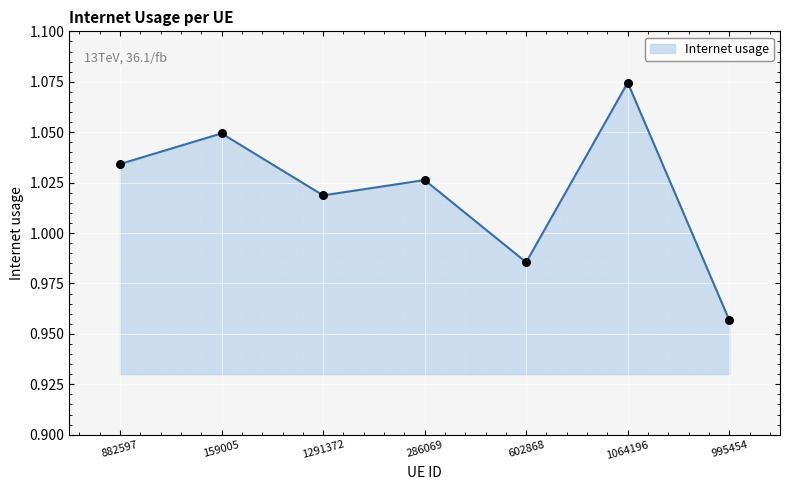

What is the change in value from 602868 to 1064196?

+0.1